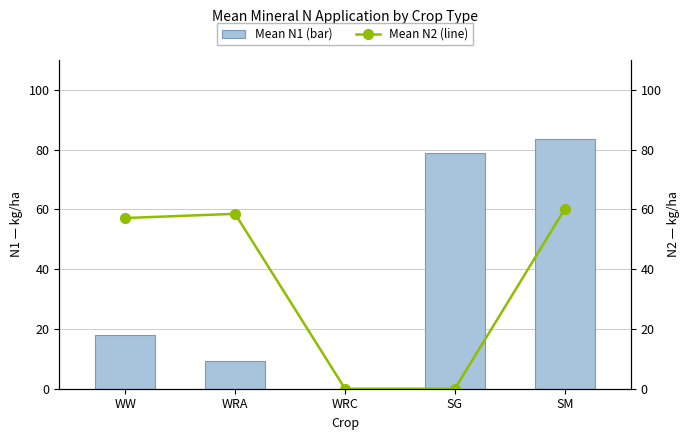

Reading left to right, list all the values displayed in this chart.

Mean N1 (bar): WW=18.1	WRA=9.3	WRC=0.0	SG=78.8	SM=83.7
Mean N2 (line): WW=57.1	WRA=58.5	WRC=0.0	SG=0.0	SM=60.1